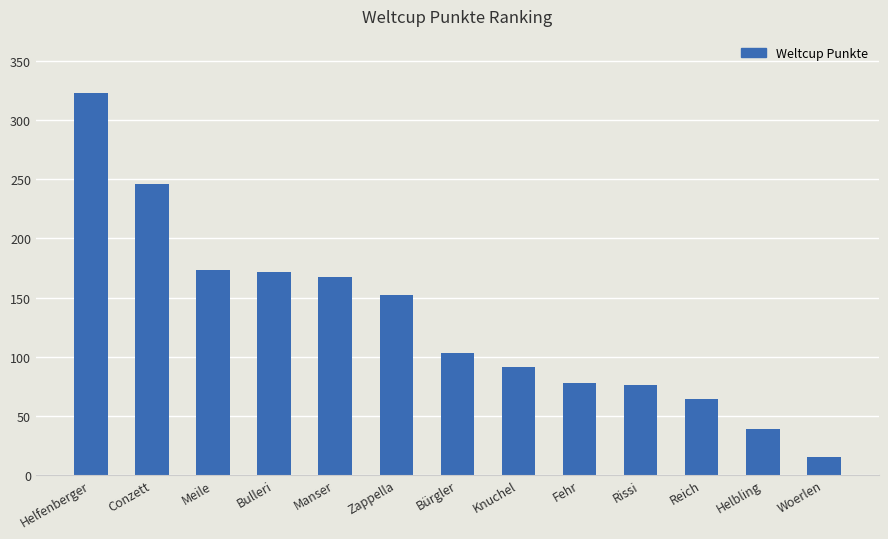

Which category has the highest value across all series?

Helfenberger